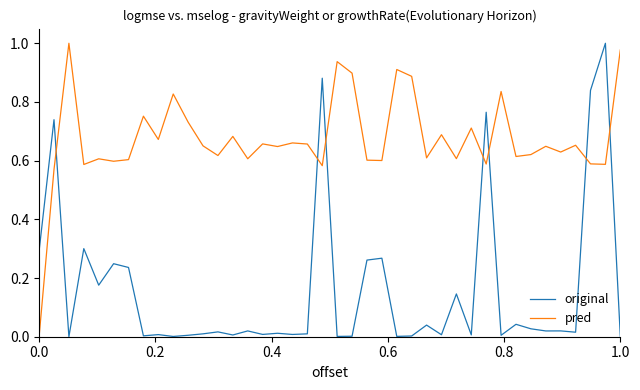

After their last crossing, which series has the higher values: pred or original?

pred